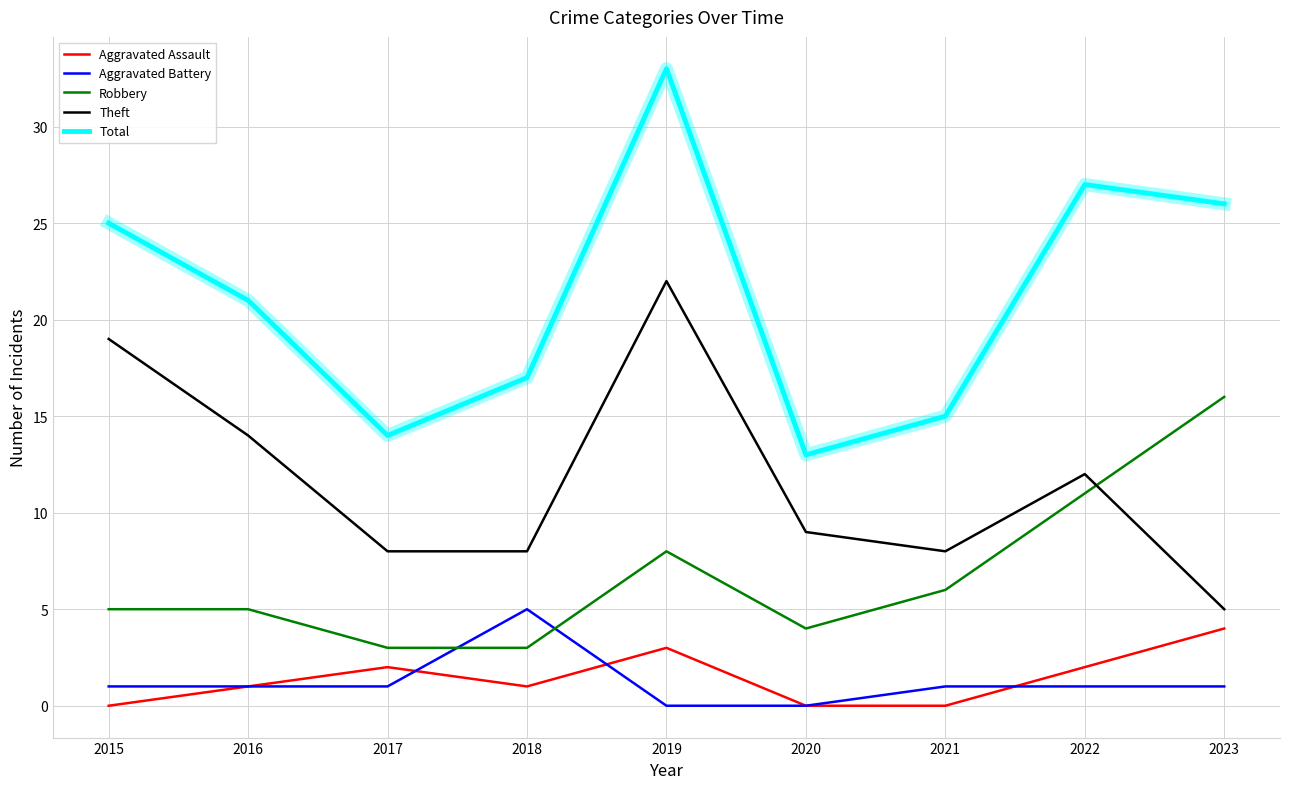

At which category is the sum across all series the highest?

2019